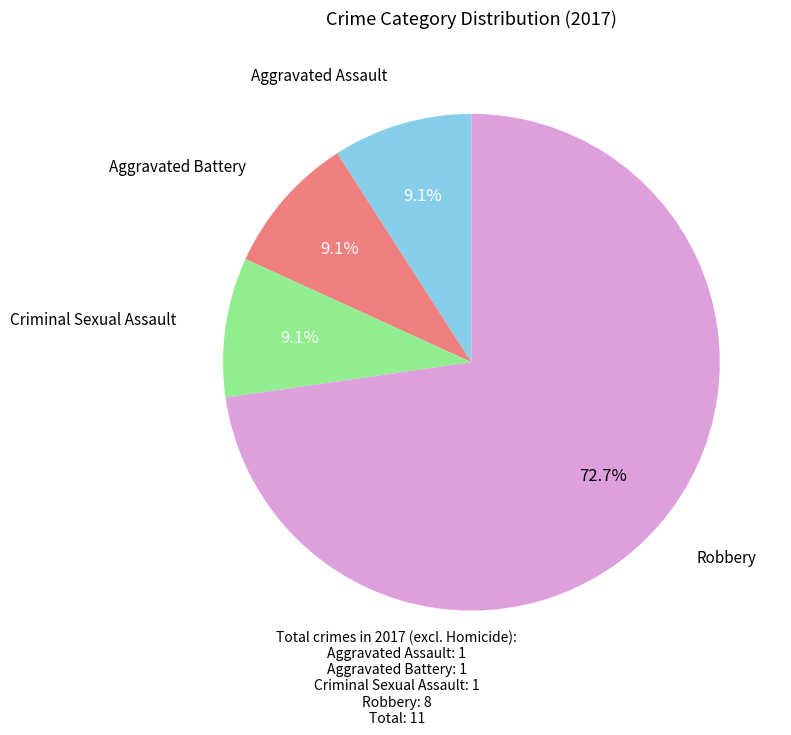

Is there any slice that represents more than half of the pie?

Yes